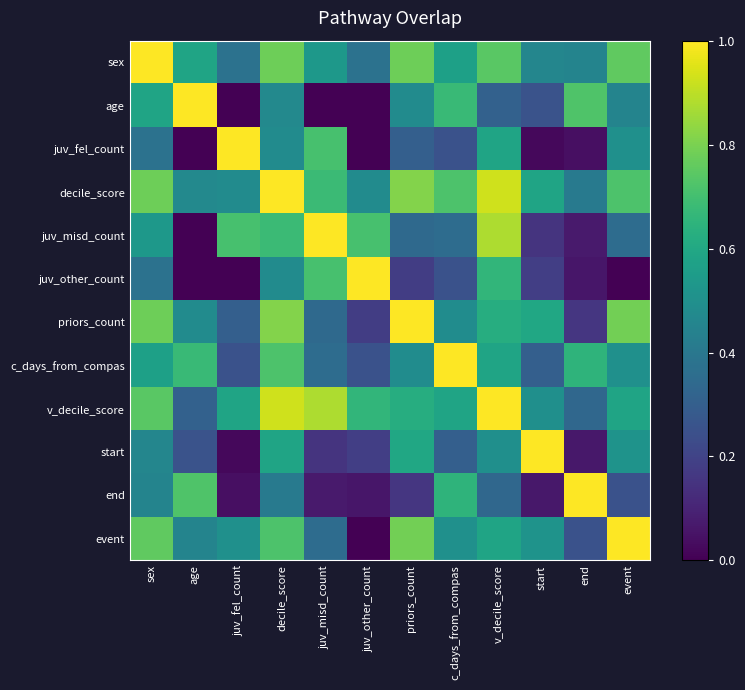

Reading right to left, what are all the values shown in this chart?

sex: event=0.8	end=0.4	start=0.5	v_decile_score=0.7	c_days_from_compas=0.6	priors_count=0.8	juv_other_count=0.4	juv_misd_count=0.5	decile_score=0.8	juv_fel_count=0.4	age=0.6	sex=1.0
age: event=0.5	end=0.7	start=0.3	v_decile_score=0.3	c_days_from_compas=0.7	priors_count=0.5	juv_other_count=0.0	juv_misd_count=0.0	decile_score=0.5	juv_fel_count=0.0	age=1.0	sex=0.6
juv_fel_count: event=0.5	end=0.0	start=0.0	v_decile_score=0.6	c_days_from_compas=0.2	priors_count=0.3	juv_other_count=0.0	juv_misd_count=0.7	decile_score=0.5	juv_fel_count=1.0	age=0.0	sex=0.4
decile_score: event=0.7	end=0.4	start=0.6	v_decile_score=0.9	c_days_from_compas=0.7	priors_count=0.8	juv_other_count=0.5	juv_misd_count=0.7	decile_score=1.0	juv_fel_count=0.5	age=0.5	sex=0.8
juv_misd_count: event=0.4	end=0.1	start=0.1	v_decile_score=0.9	c_days_from_compas=0.4	priors_count=0.3	juv_other_count=0.7	juv_misd_count=1.0	decile_score=0.7	juv_fel_count=0.7	age=0.0	sex=0.5
juv_other_count: event=0.0	end=0.1	start=0.2	v_decile_score=0.7	c_days_from_compas=0.2	priors_count=0.2	juv_other_count=1.0	juv_misd_count=0.7	decile_score=0.5	juv_fel_count=0.0	age=0.0	sex=0.4
priors_count: event=0.8	end=0.2	start=0.6	v_decile_score=0.6	c_days_from_compas=0.5	priors_count=1.0	juv_other_count=0.2	juv_misd_count=0.3	decile_score=0.8	juv_fel_count=0.3	age=0.5	sex=0.8
c_days_from_compas: event=0.5	end=0.7	start=0.3	v_decile_score=0.6	c_days_from_compas=1.0	priors_count=0.5	juv_other_count=0.2	juv_misd_count=0.4	decile_score=0.7	juv_fel_count=0.2	age=0.7	sex=0.6
v_decile_score: event=0.6	end=0.3	start=0.5	v_decile_score=1.0	c_days_from_compas=0.6	priors_count=0.6	juv_other_count=0.7	juv_misd_count=0.9	decile_score=0.9	juv_fel_count=0.6	age=0.3	sex=0.7
start: event=0.5	end=0.1	start=1.0	v_decile_score=0.5	c_days_from_compas=0.3	priors_count=0.6	juv_other_count=0.2	juv_misd_count=0.1	decile_score=0.6	juv_fel_count=0.0	age=0.3	sex=0.5
end: event=0.3	end=1.0	start=0.1	v_decile_score=0.3	c_days_from_compas=0.7	priors_count=0.2	juv_other_count=0.1	juv_misd_count=0.1	decile_score=0.4	juv_fel_count=0.0	age=0.7	sex=0.4
event: event=1.0	end=0.3	start=0.5	v_decile_score=0.6	c_days_from_compas=0.5	priors_count=0.8	juv_other_count=0.0	juv_misd_count=0.4	decile_score=0.7	juv_fel_count=0.5	age=0.5	sex=0.8